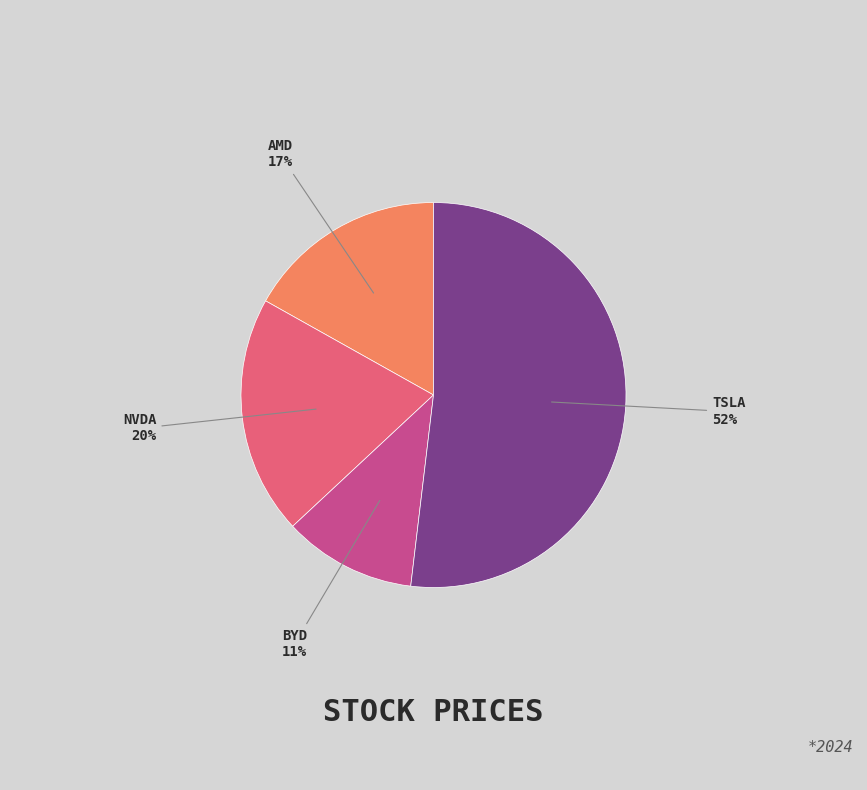

To the nearest percent, what is the average slice percentage?

25%